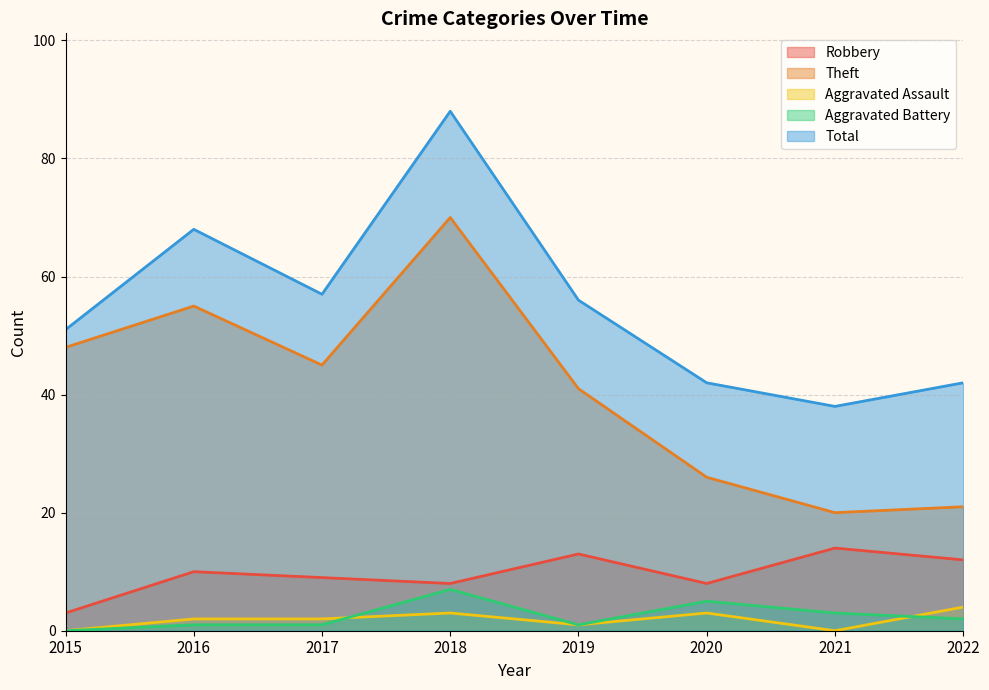

Reading left to right, extract all data points from this chart.

Robbery: 3	10	9	8	13	8	14	12
Theft: 48	55	45	70	41	26	20	21
Aggravated Assault: 0	2	2	3	1	3	0	4
Aggravated Battery: 0	1	1	7	1	5	3	2
Total: 51	68	57	88	56	42	38	42